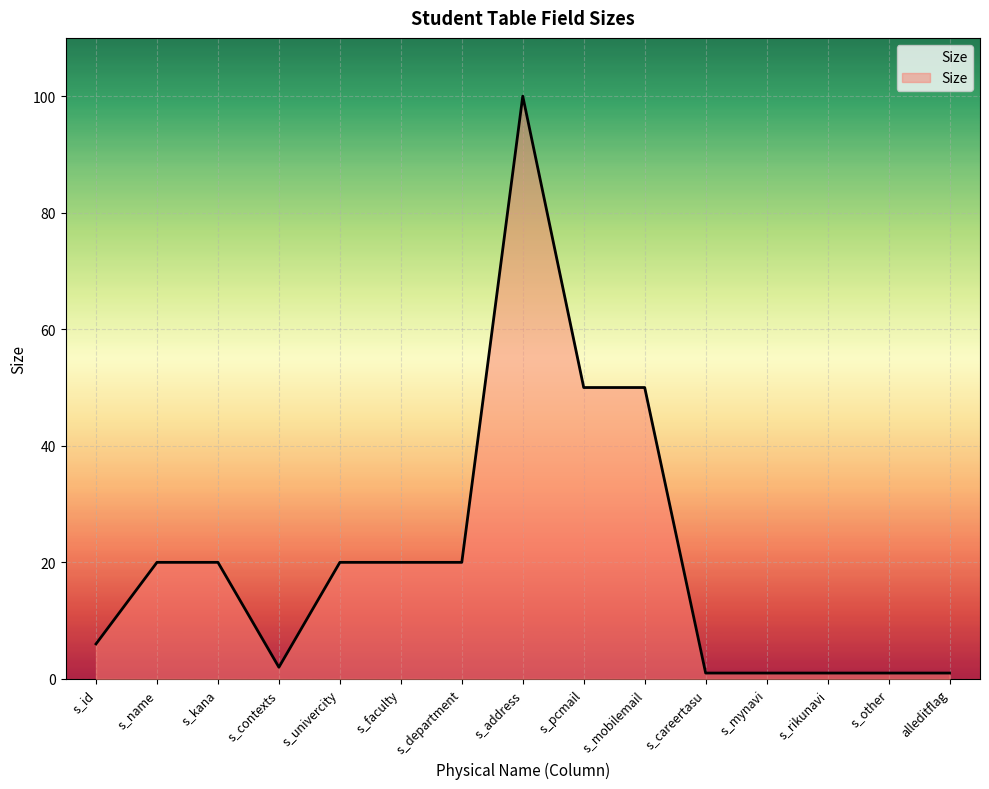

Where is the first local minimum?

s_contexts